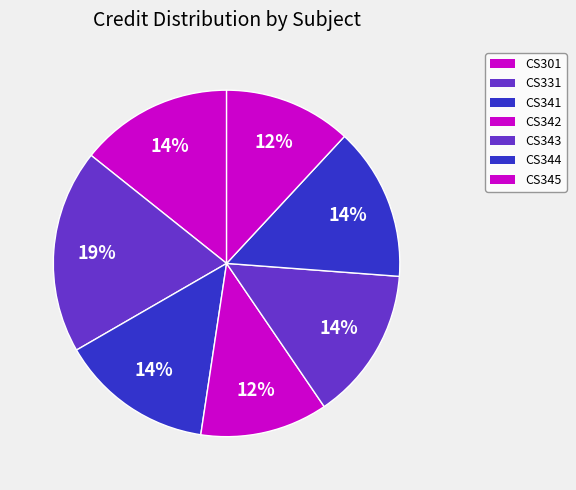

To the nearest percent, what is the difference between the largest and smallest slice percentages?

7%